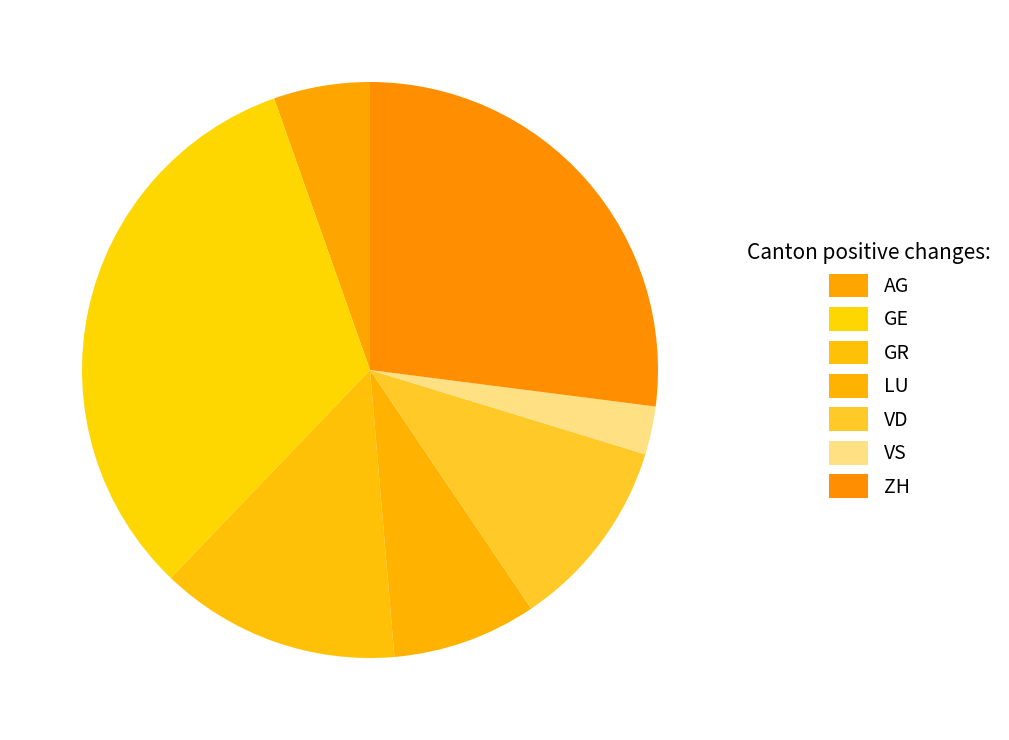

Count the number of slices in the pie.

7